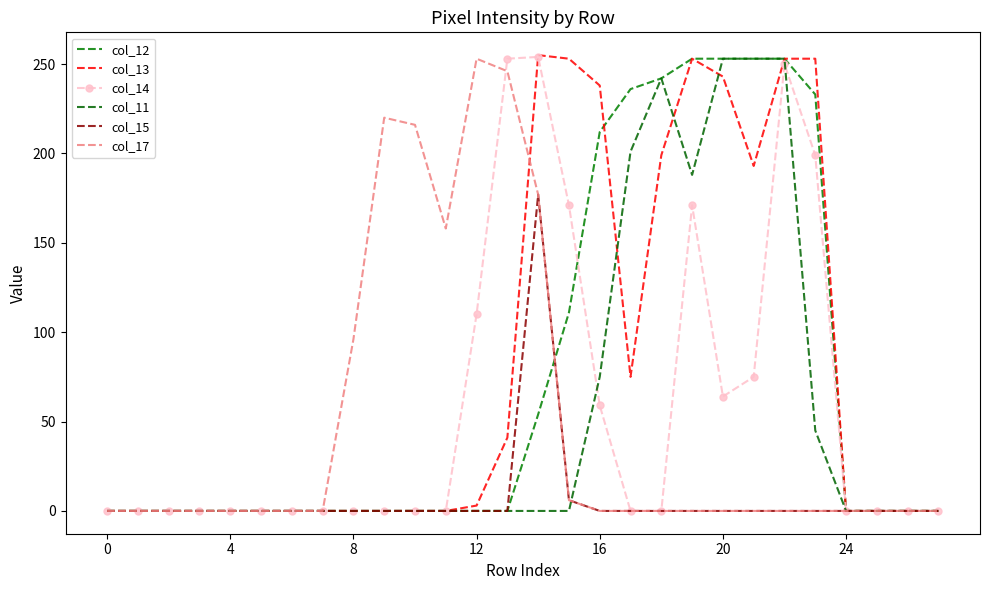

True or false: col_11 and col_12 intersect in this chart.

False